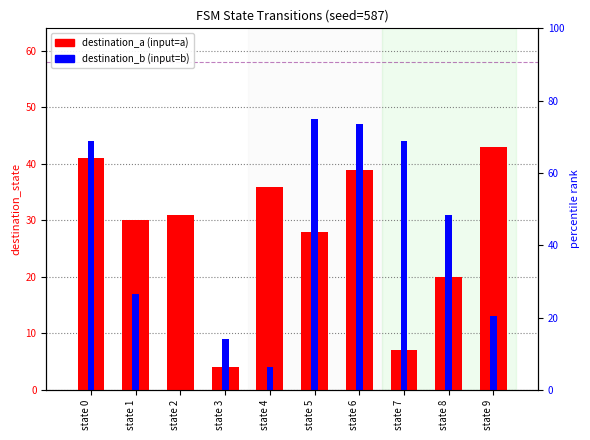

What is the lowest value of the destination_a series?

4